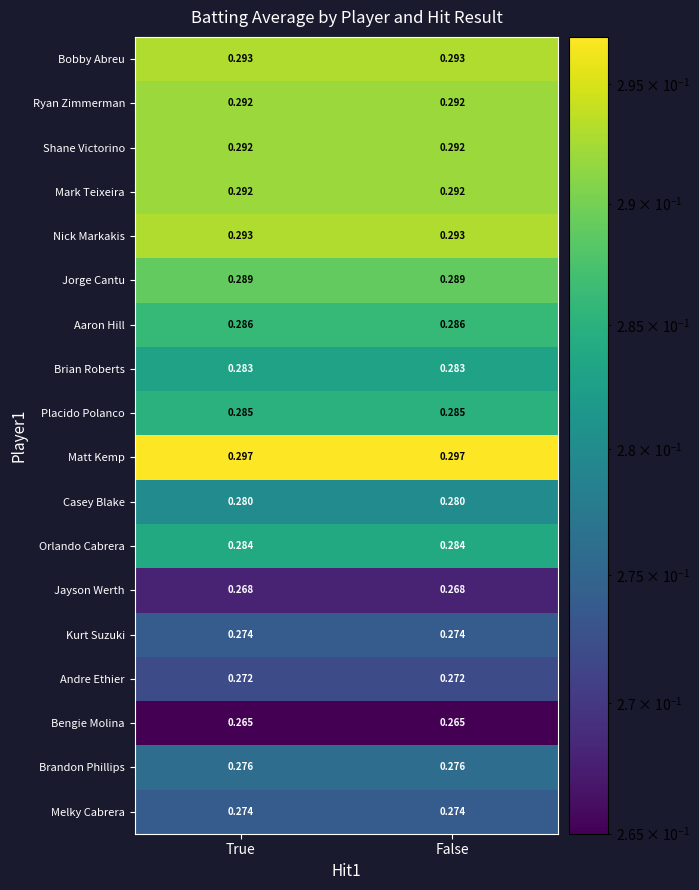

Is the value of Andre Ethier at True greater than the value of Matt Kemp at False?

No